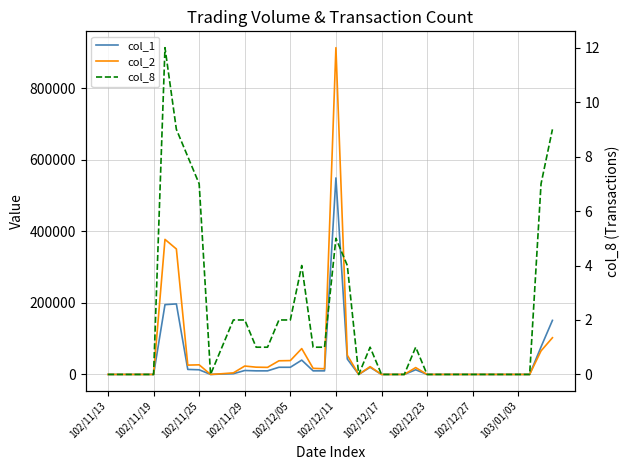

Reading left to right, what are all the values shown in this chart?

col_1: 0	0	0	0	0	195000	197000	14000	13000	0	1000	2000	11000	10000	10000	20000	20000	40000	10000	10000	549000	43000	0	20000	0	0	0	13000	0	0	0	0	0	0	0	0	0	0	77000	151000
col_2: 0	0	0	0	0	377280	350460	26050	26840	0	1990	4350	23440	20300	19700	38100	38700	72200	17000	15900	912890	53710	0	21800	0	0	0	19110	0	0	0	0	0	0	0	0	0	0	65800	102510
col_8: 0	0	0	0	0	12	9	8	7	0	1	2	2	1	1	2	2	4	1	1	5	4	0	1	0	0	0	1	0	0	0	0	0	0	0	0	0	0	7	9